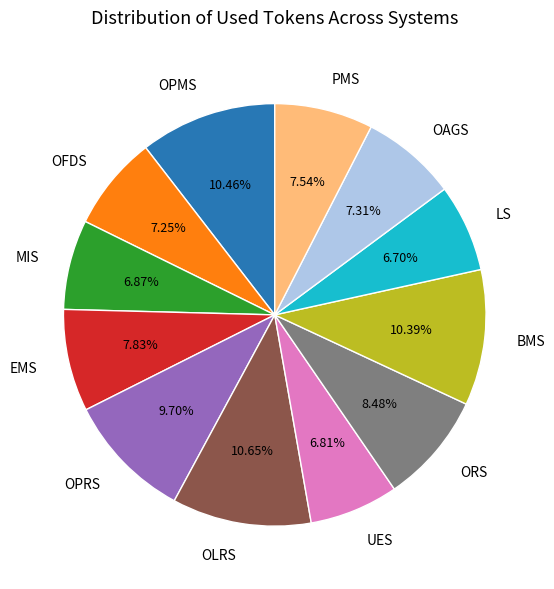

Is there any slice that represents more than half of the pie?

No